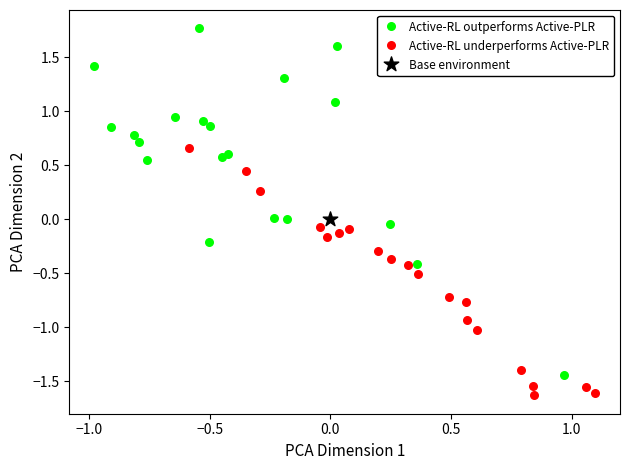

What are all the series names shown in the legend?

Active-RL outperforms Active-PLR, Active-RL underperforms Active-PLR, Base environment